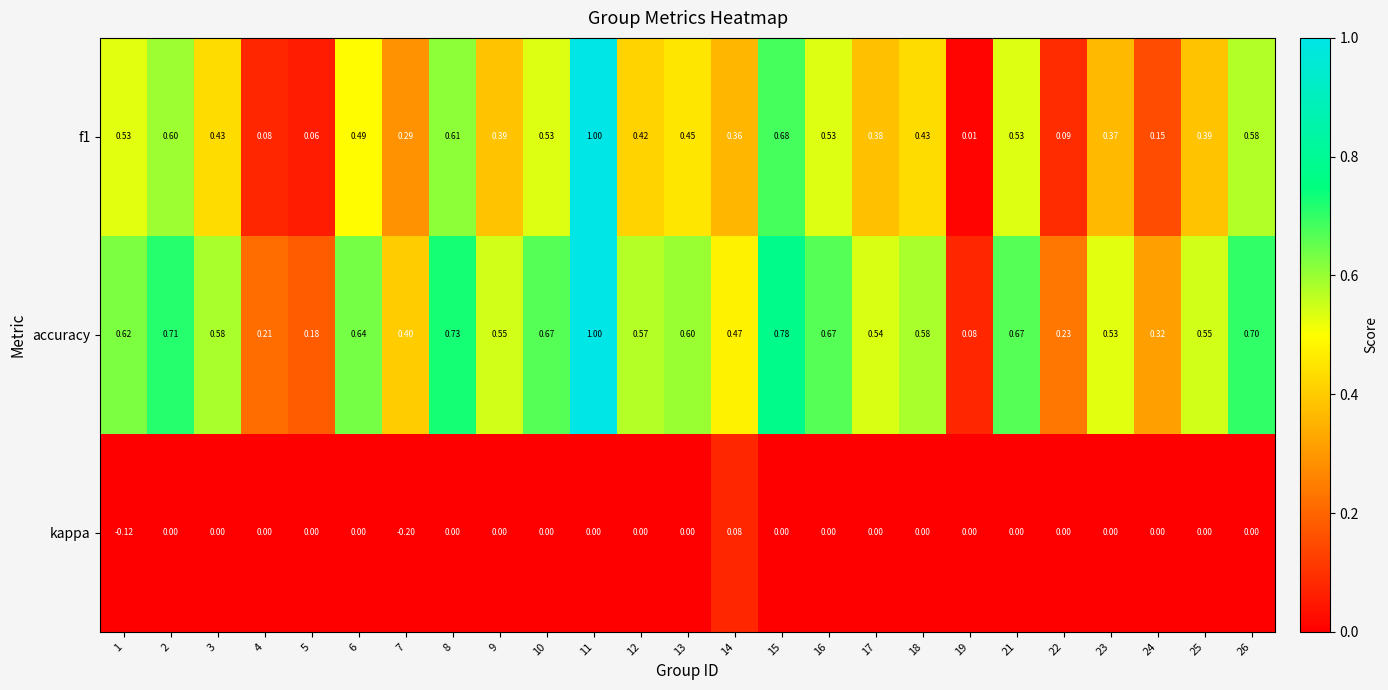

Which series has the largest total across all categories?

accuracy